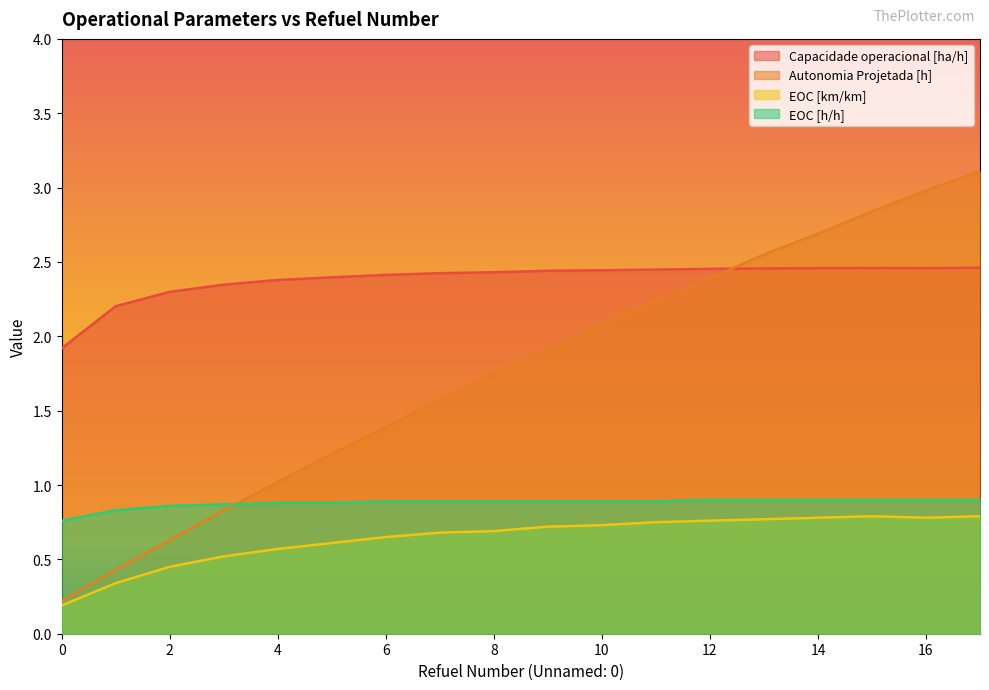

What is the value of the Autonomia Projetada [h] point at the 5th from the left?

1.0